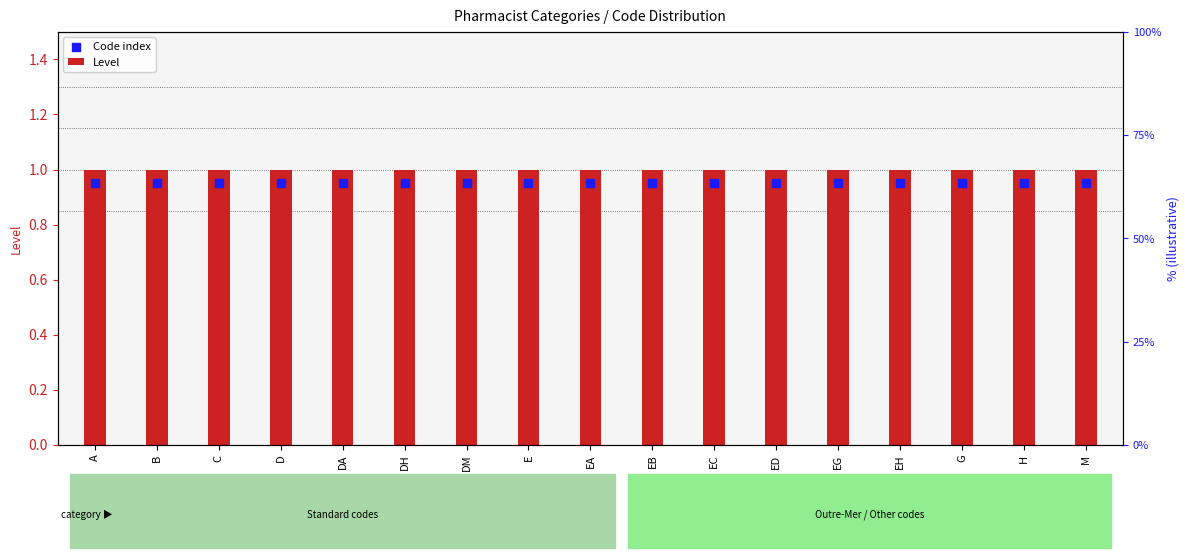

At which category is the sum across all series the highest?

A